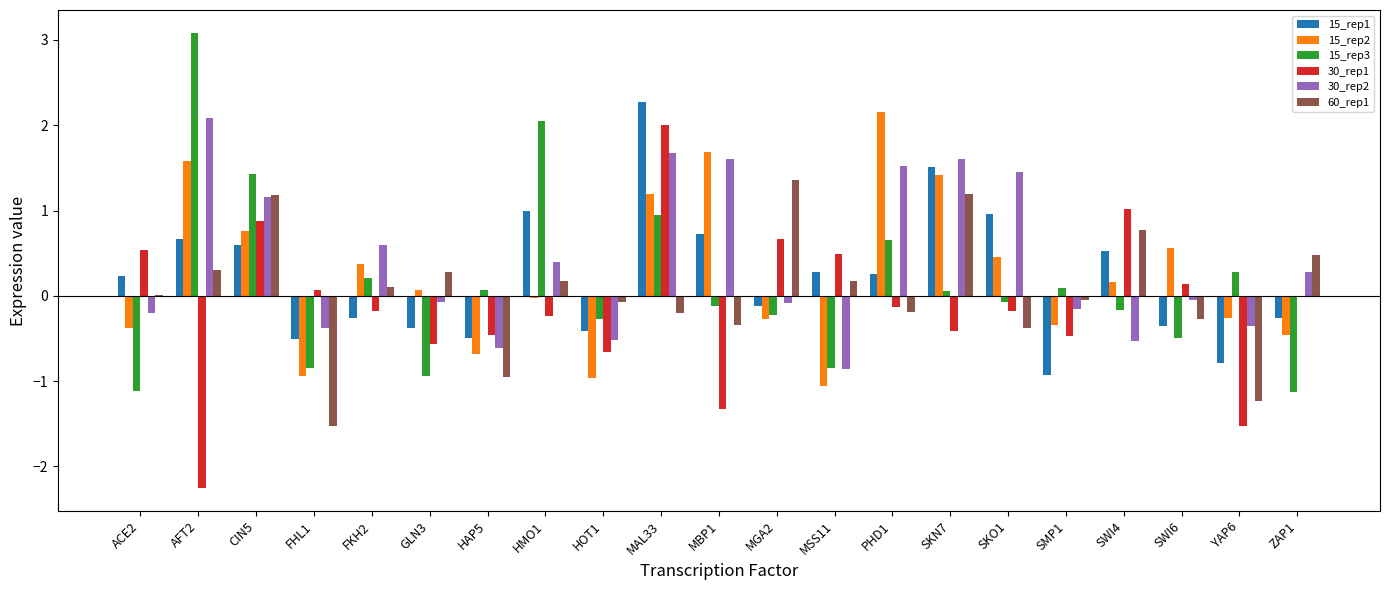

Which category has the highest value across all series?

AFT2